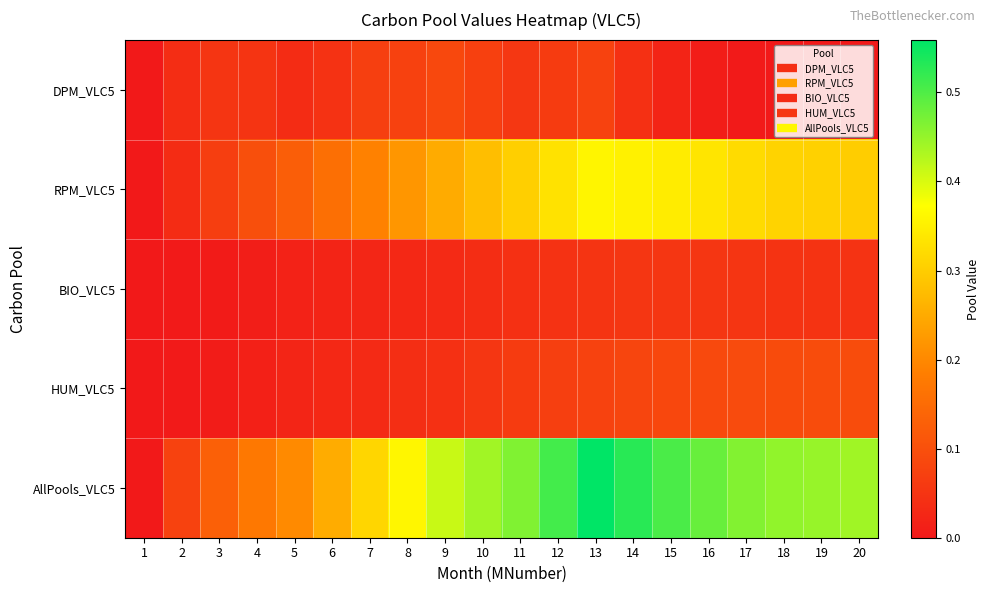

What is the greatest value displayed?

0.6